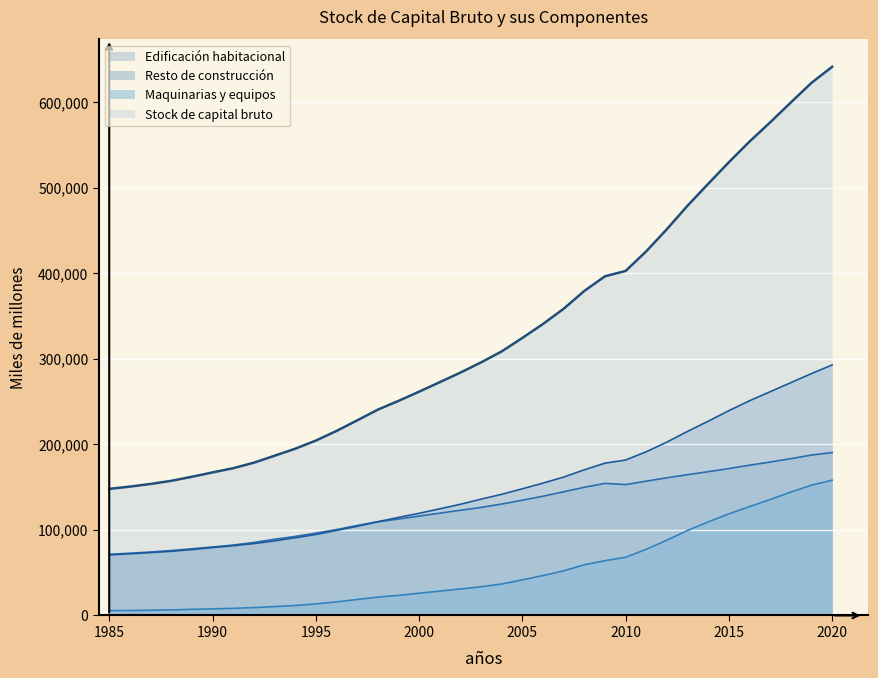

True or false: Stock de capital bruto and Maquinarias y equipos intersect in this chart.

False